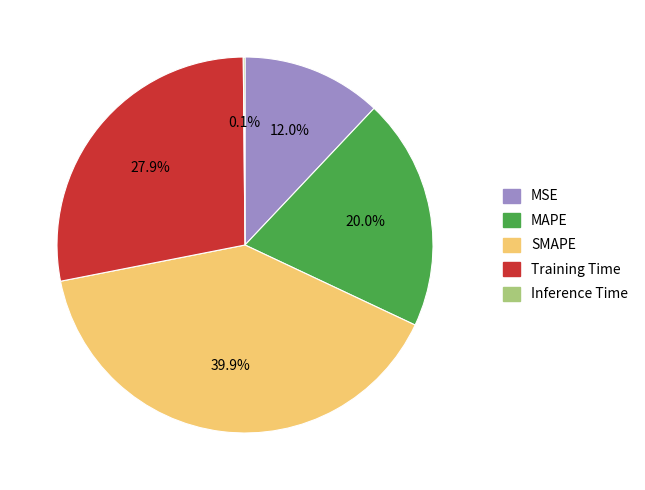

Is SMAPE the majority of the pie?

No